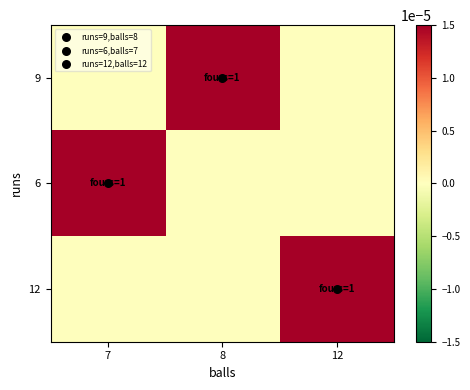

How many categories are shown in the chart?

3